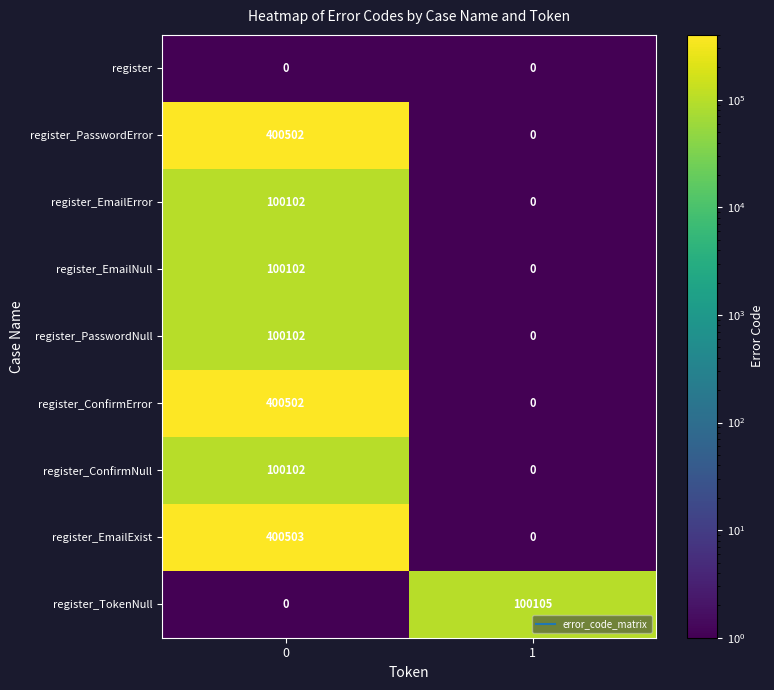

The register_EmailNull series shows -67200 at 1. True or false?

False